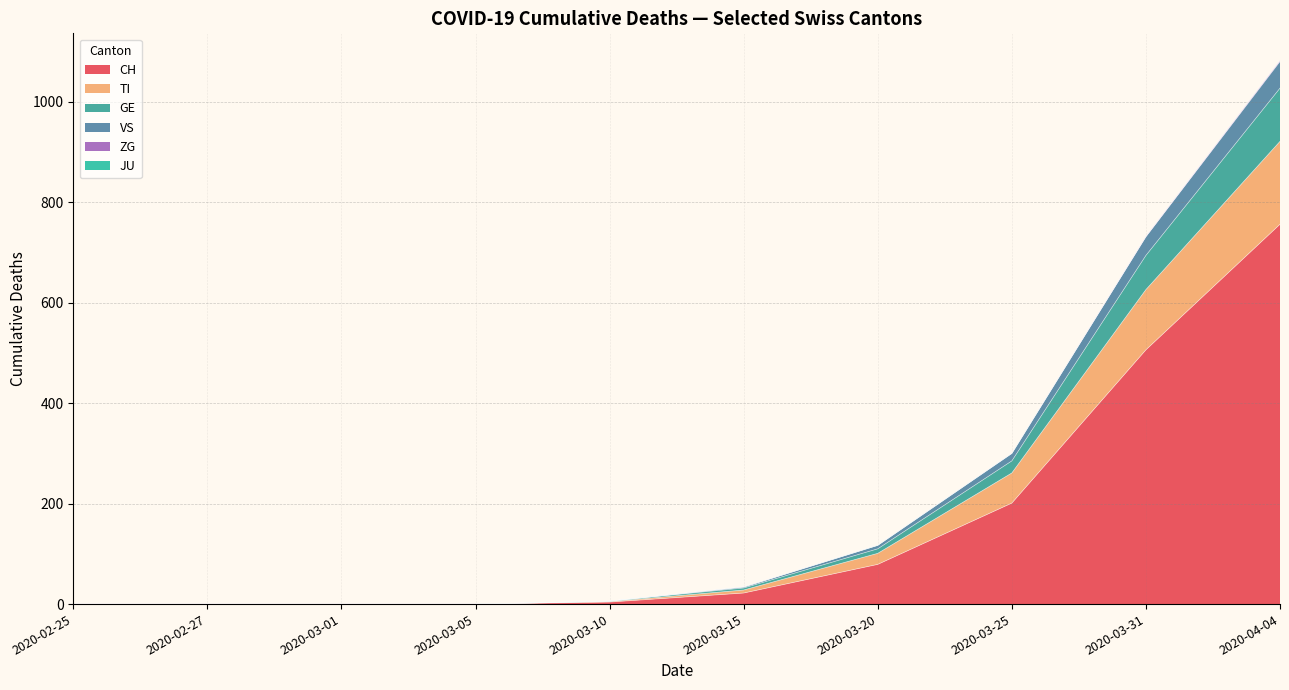

Which series has the largest range (max minus min)?

CH